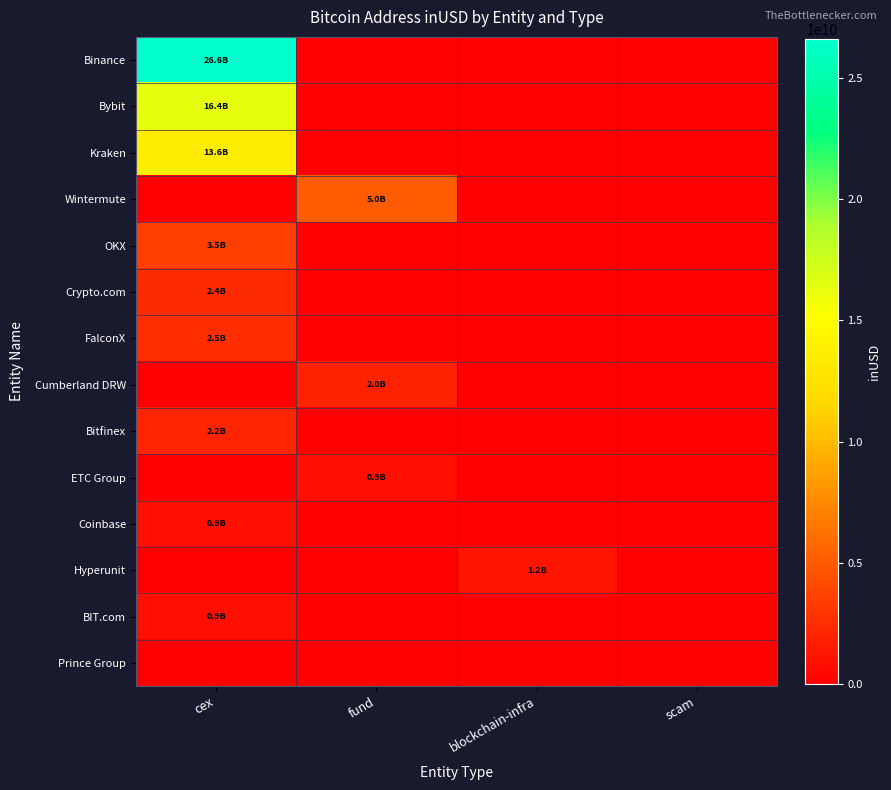

What is the spread (max minus min) of values at fund?

5048230680.5